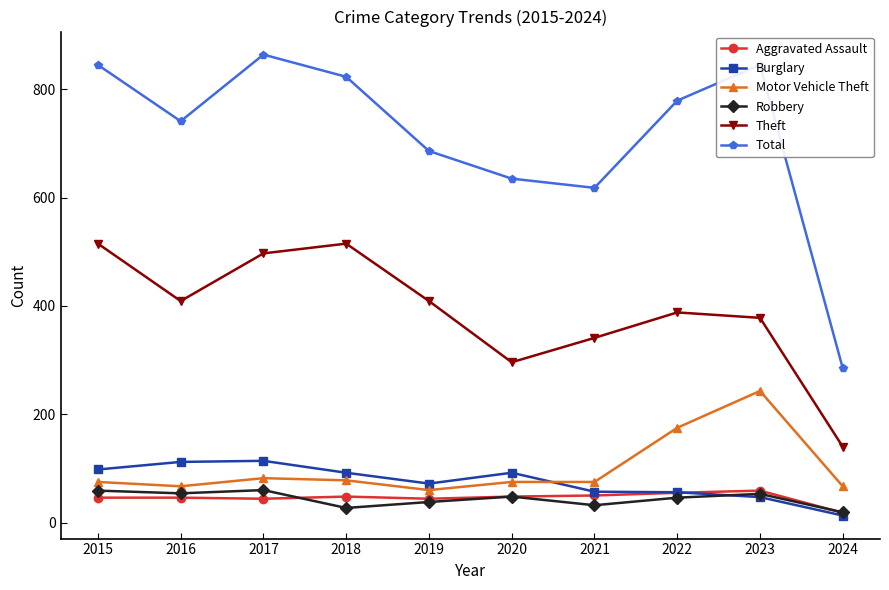

Which series has the widest spread of values?

Total